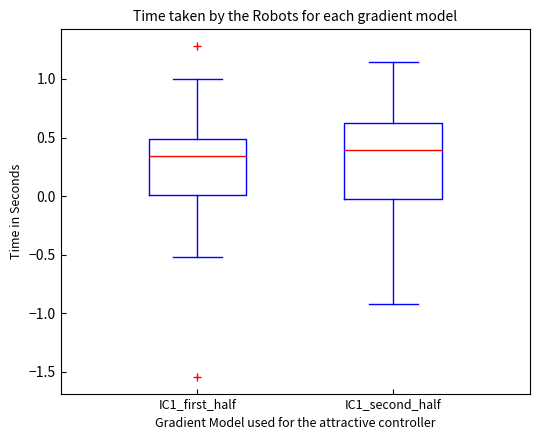

Reading left to right, transcribe this box plot: for each box, give where its median line is, the range the box spans, and where its two whiskers end, as read against the y-axis. The values are not printed on the chart, so give them approximately, as read against the axis.

IC1_first_half: median 0.35, box 0.00 to 0.50, whiskers -0.50 to 1.00
IC1_second_half: median 0.40, box -0.05 to 0.60, whiskers -0.90 to 1.15